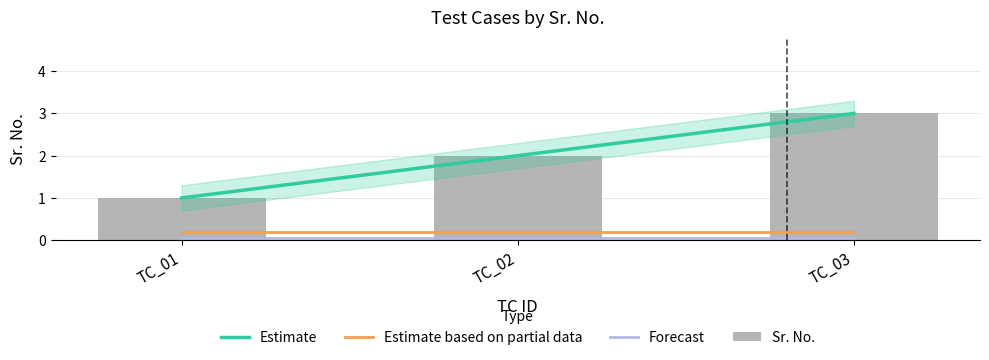

Rank the categories by value from highest to lowest.

TC_03, TC_02, TC_01